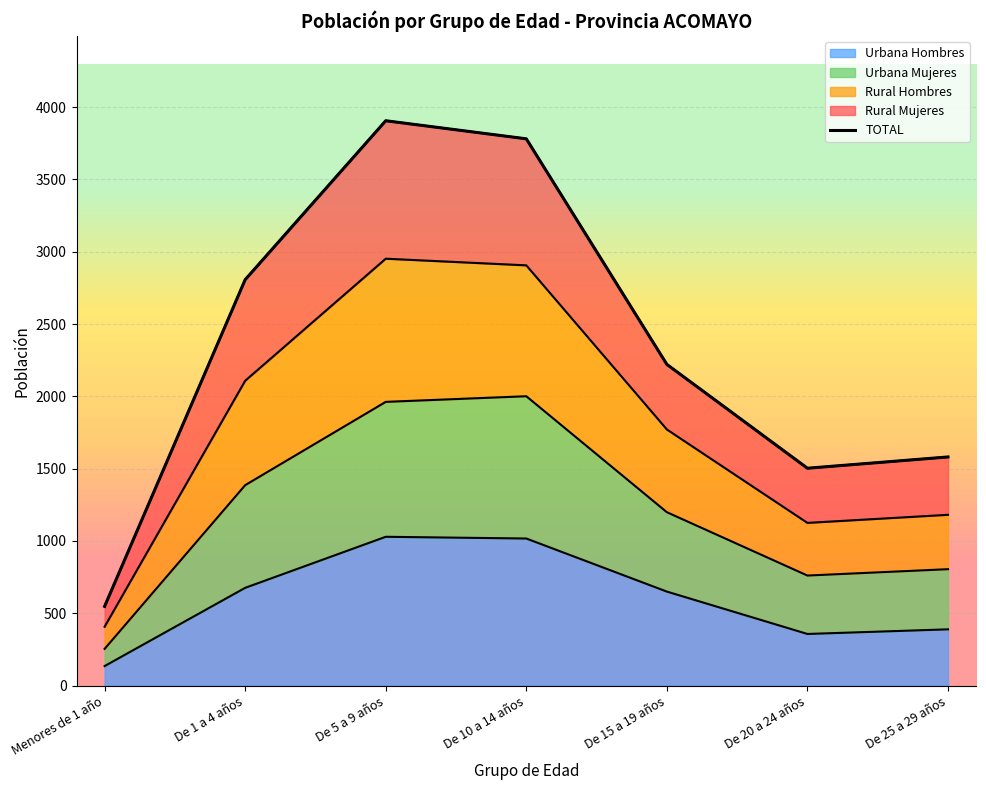

True or false: the data has more than 2 interior local peaks.

False